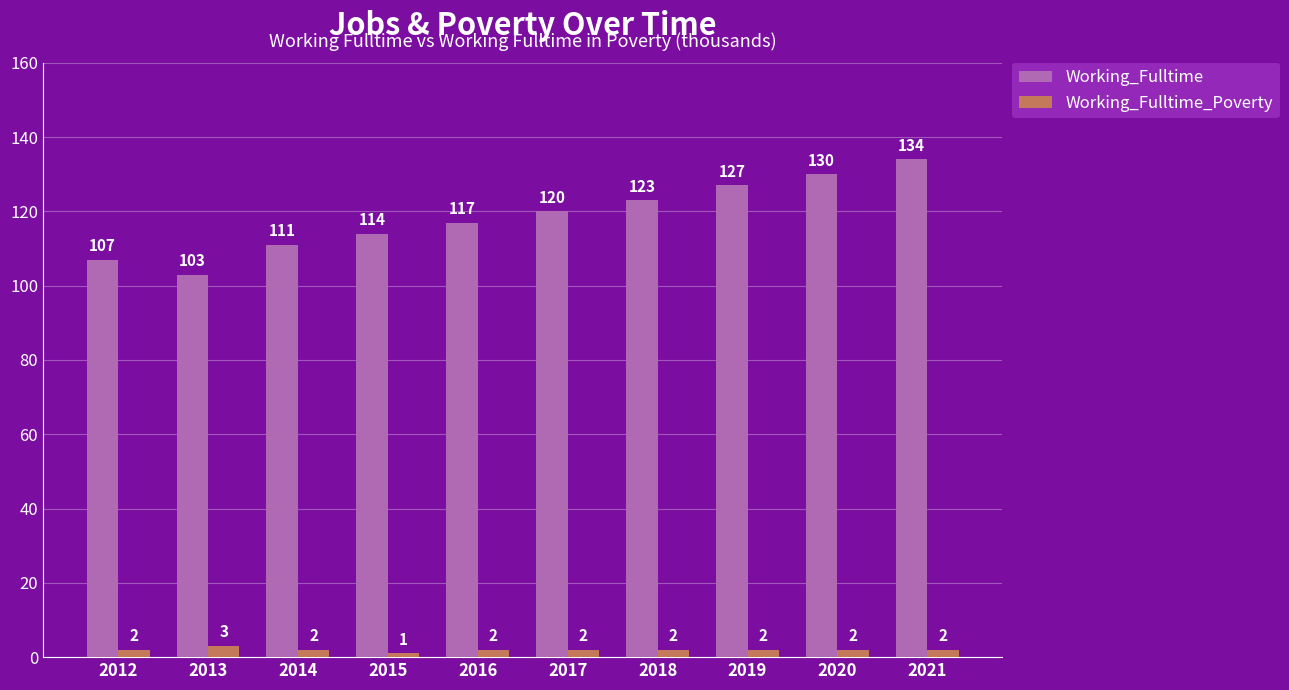

Rank the series by their average value, from lowest to highest.

Working_Fulltime_Poverty, Working_Fulltime